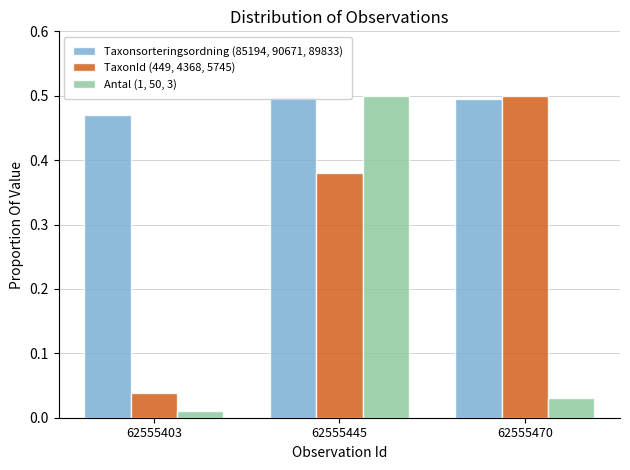

Which label corresponds to the largest value in the chart?

62555445